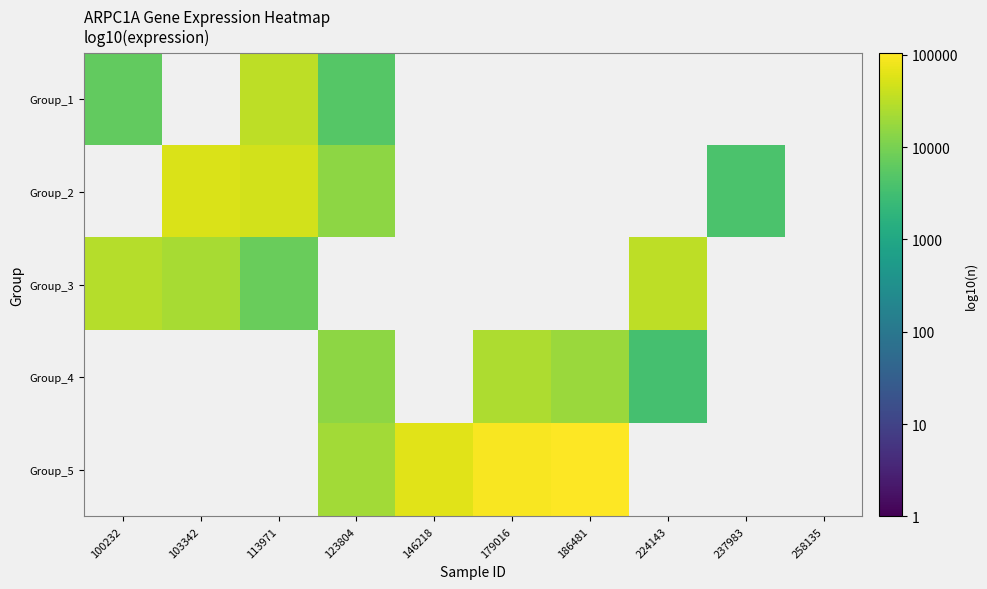

How many values in Group_3 are above zero?

4